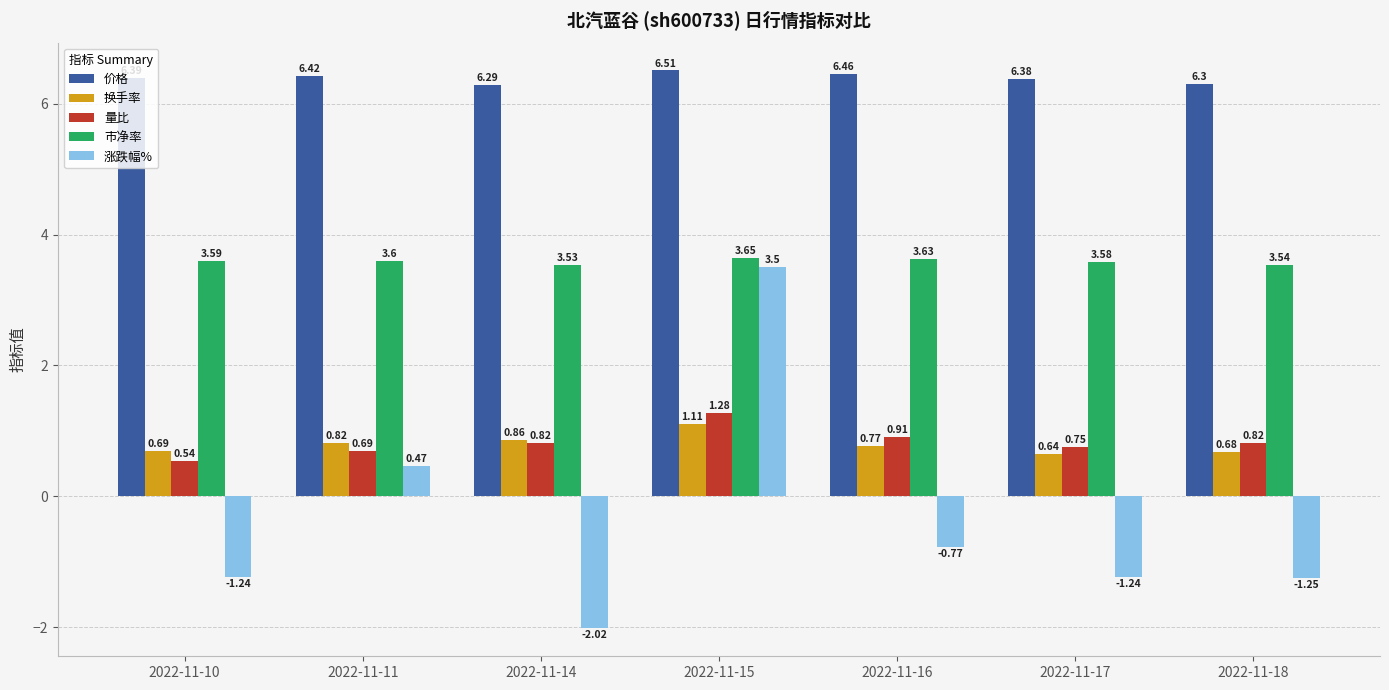

What is the difference between the 换手率 values at 2022-11-17 and 2022-11-16?

0.1